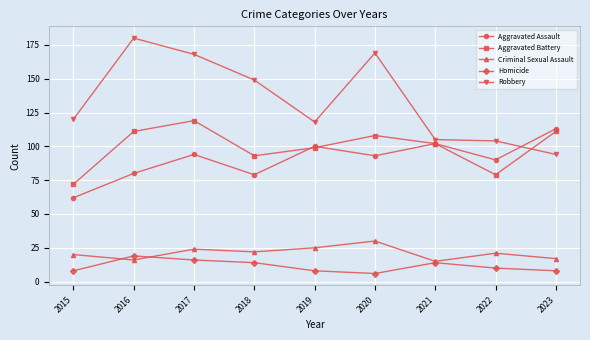

The Robbery series shows 143 at 2022. True or false?

False